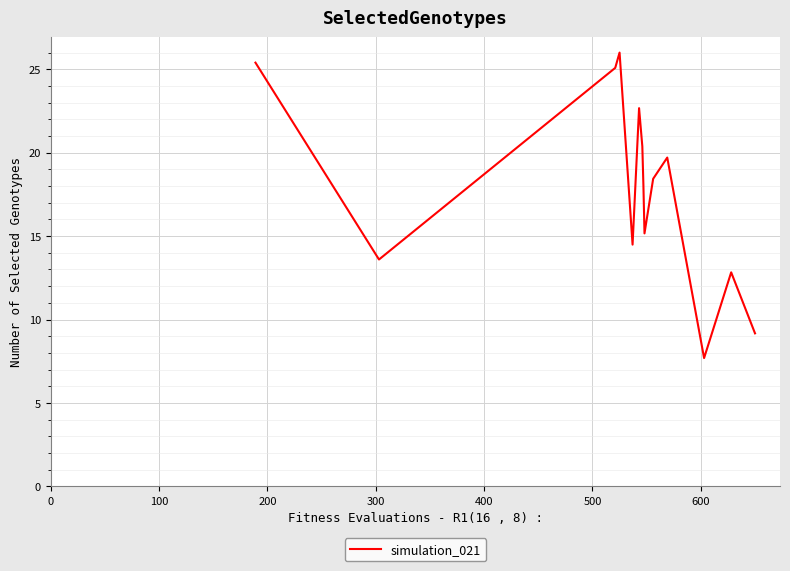

What is the difference between the maximum and minimum values?

18.3